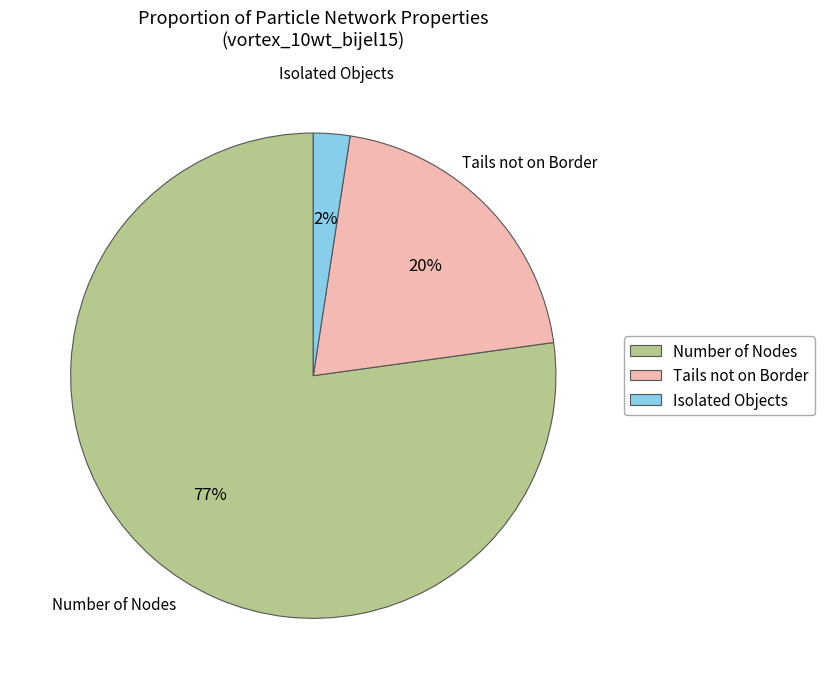

Rank the categories by value from lowest to highest.

Isolated Objects, Tails not on Border, Number of Nodes